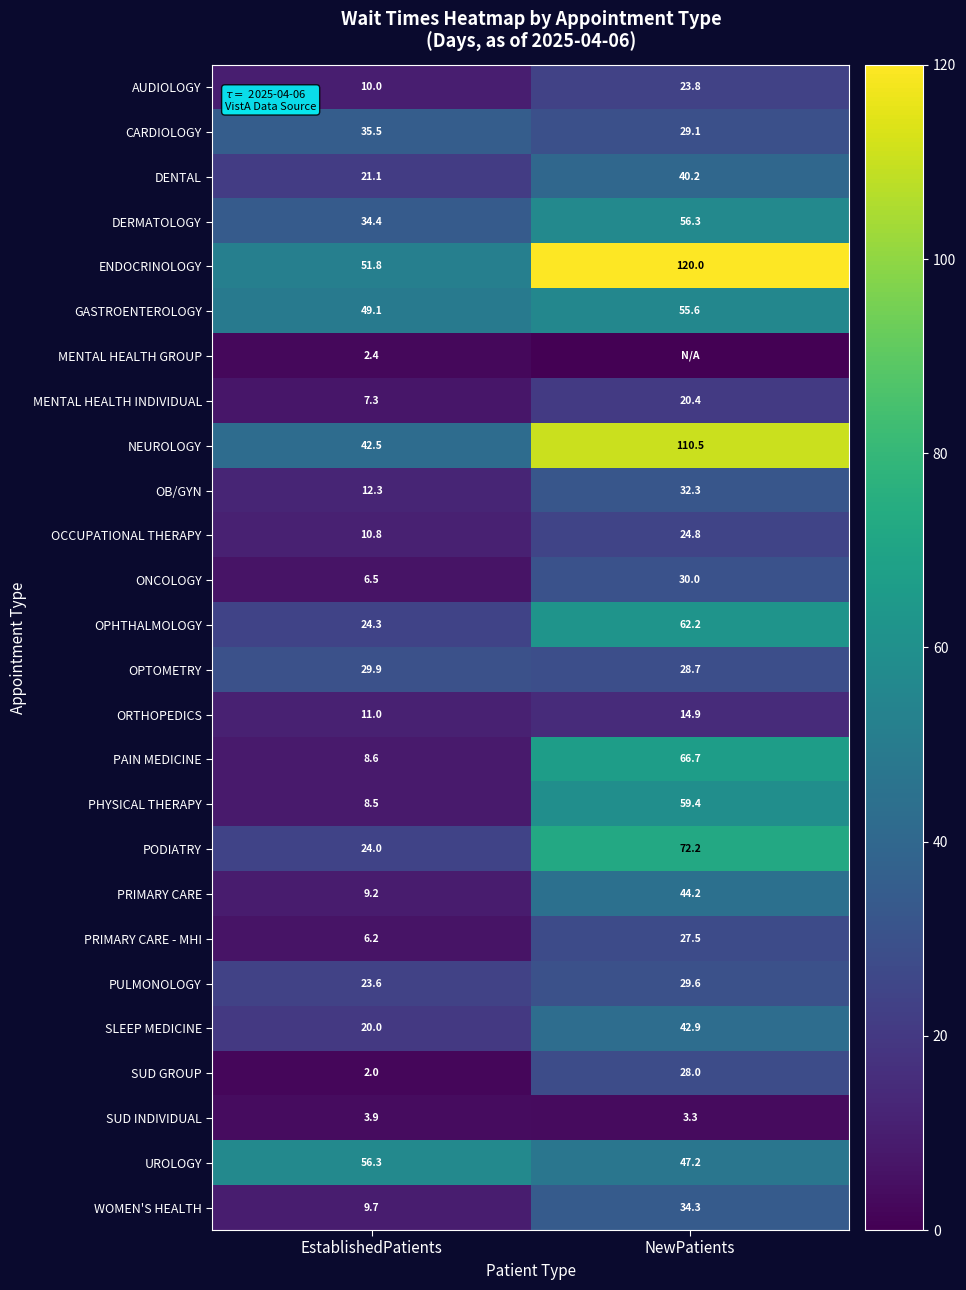

True or false: OB/GYN has a value of 16.1 at EstablishedPatients.

False